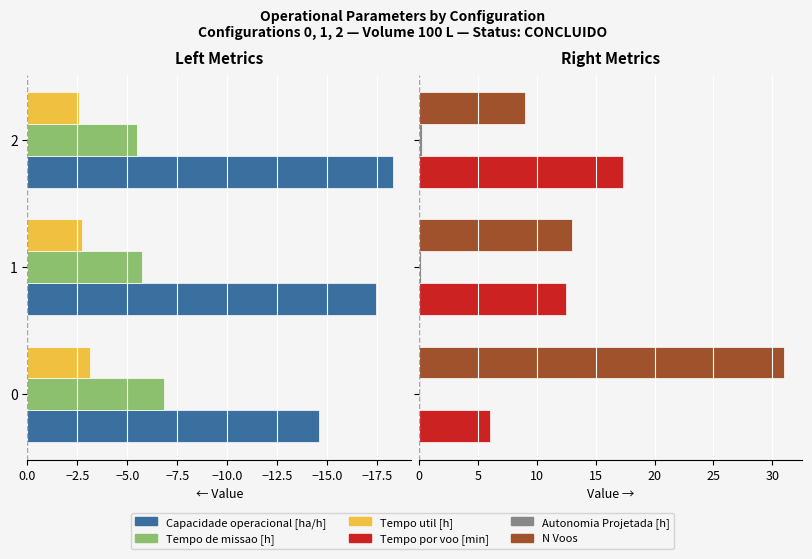

Which series has the widest spread of values?

N Voos